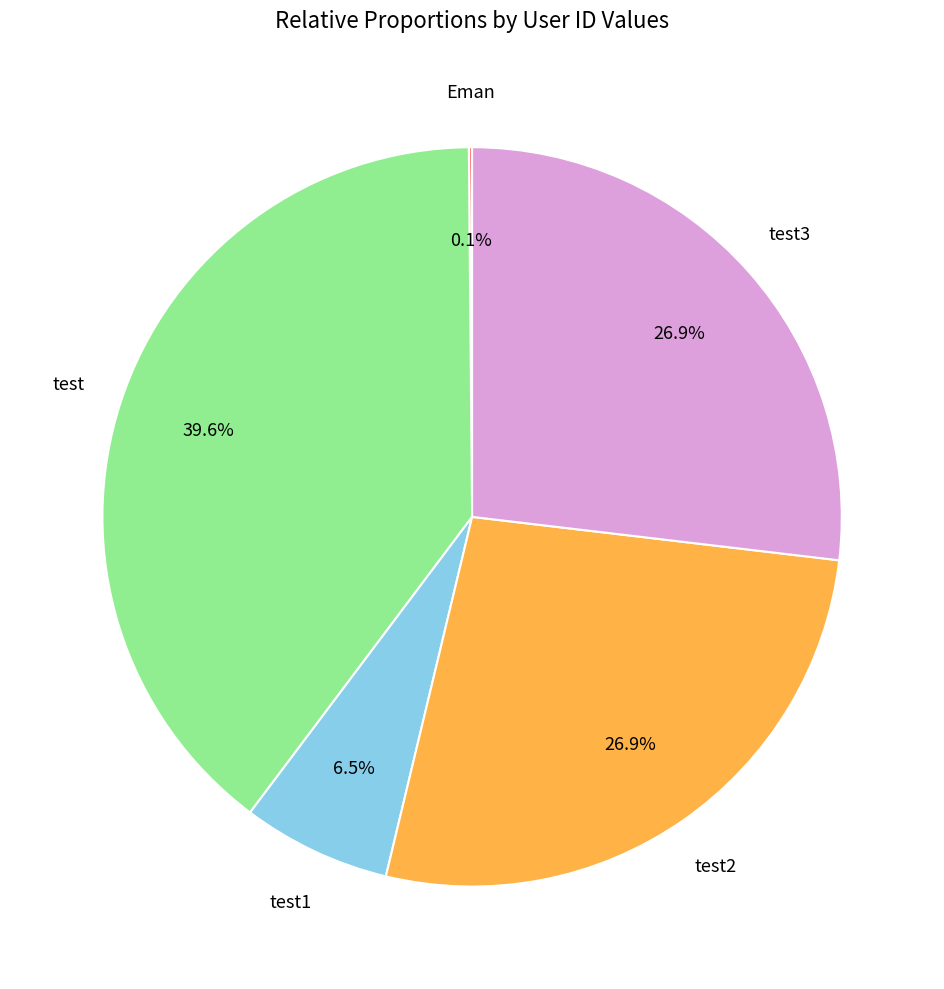

Is there a majority slice in this chart?

No